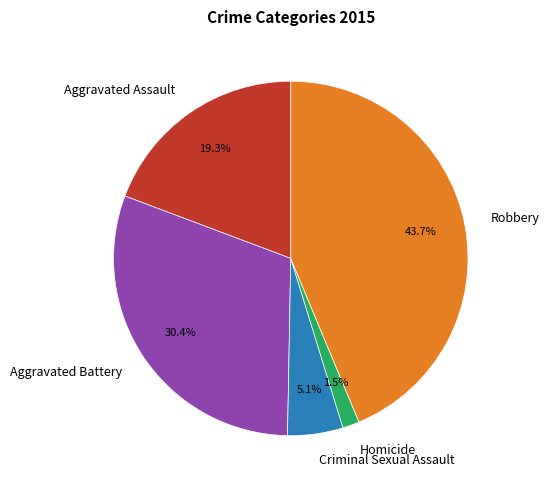

Rank the categories by value from lowest to highest.

Homicide, Criminal Sexual Assault, Aggravated Assault, Aggravated Battery, Robbery